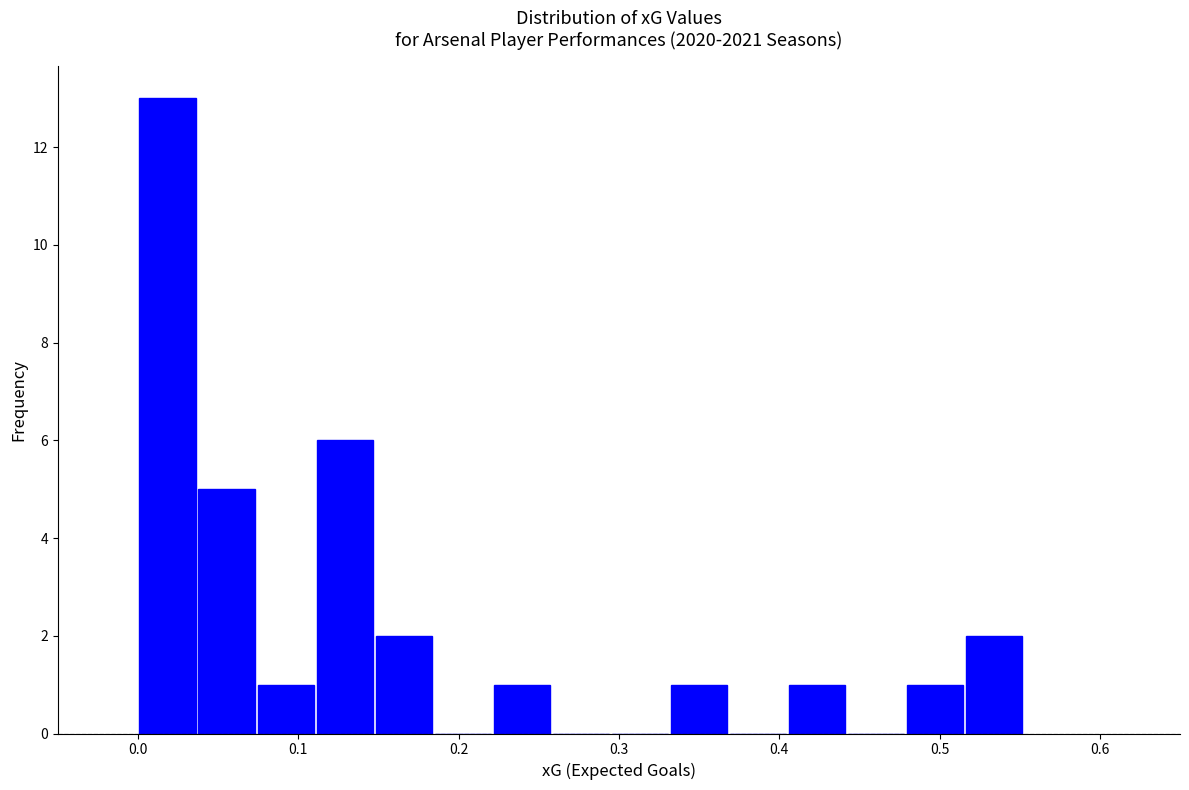

Read against the x-axis, roughly where is the centre of the tallest bar?

0.02